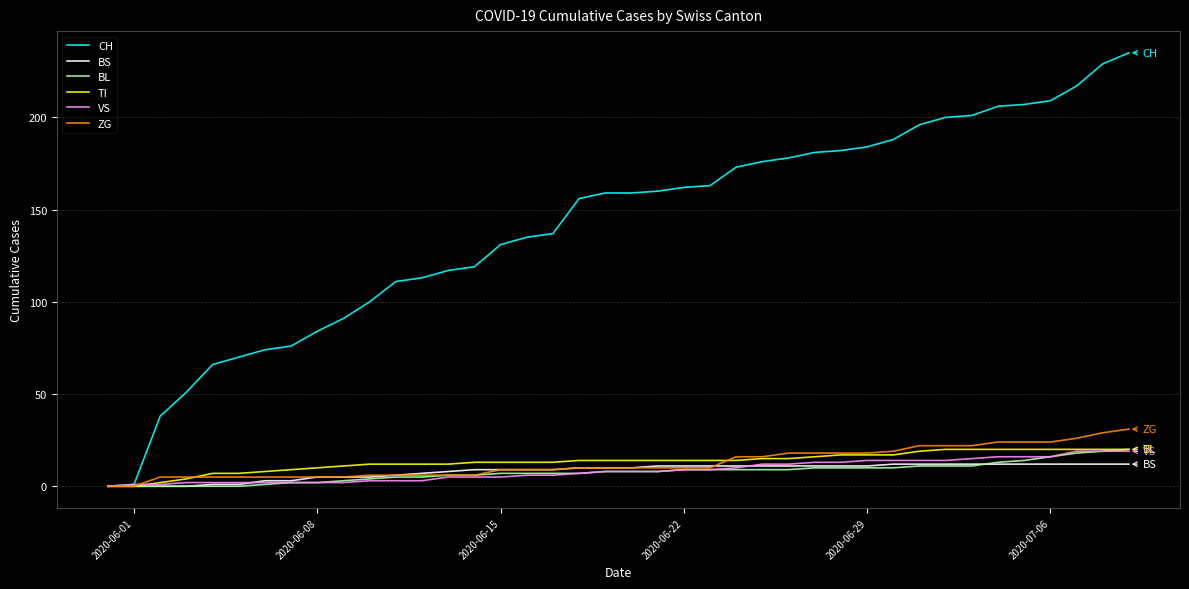

What is the highest value of the BL series?

20